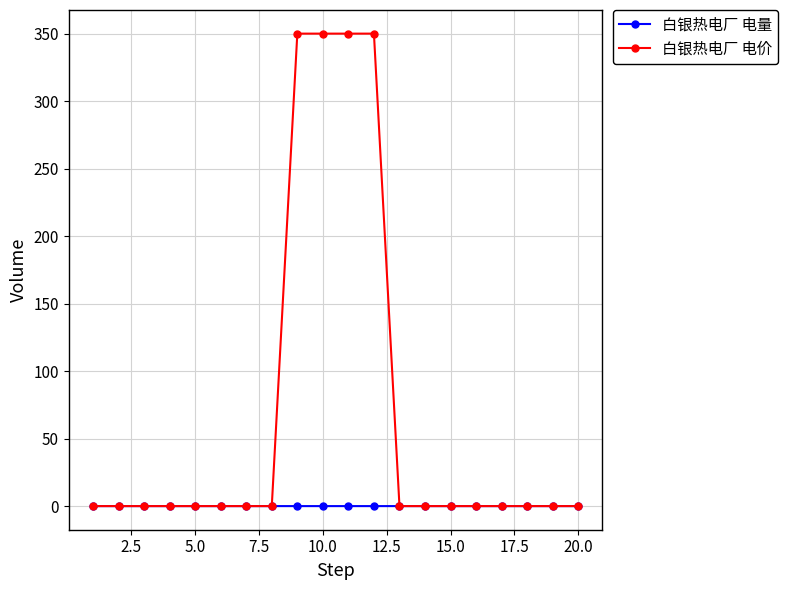

How many data points in 白银热电厂 电价 are above 0?

4